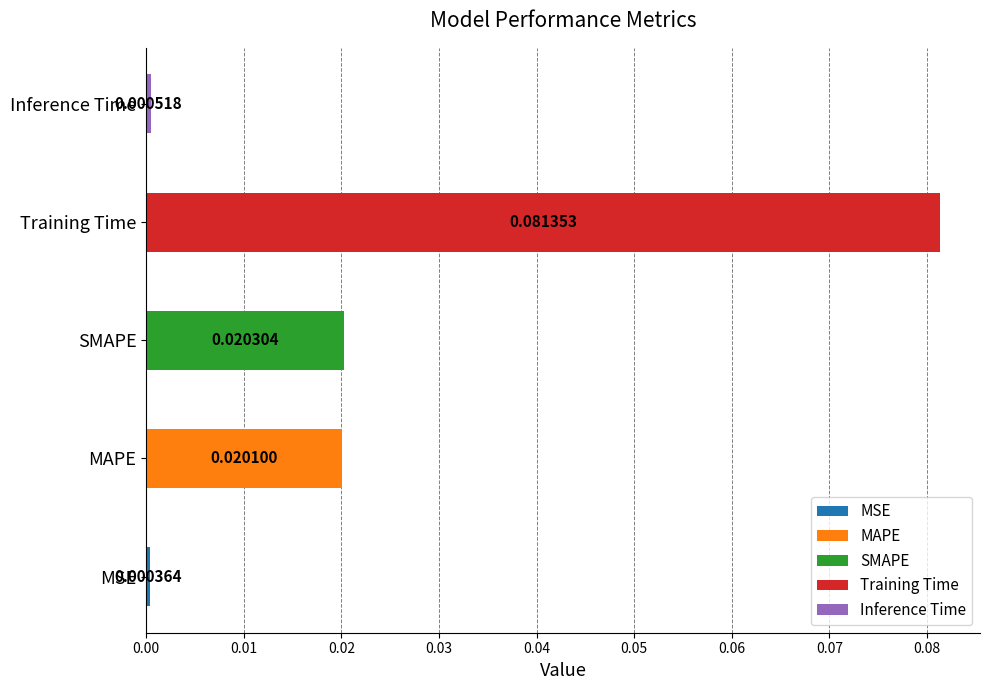

Reading left to right, extract all data points from this chart.

MSE=0.0	MAPE=0.0	SMAPE=0.0	Training Time=0.1	Inference Time=0.0